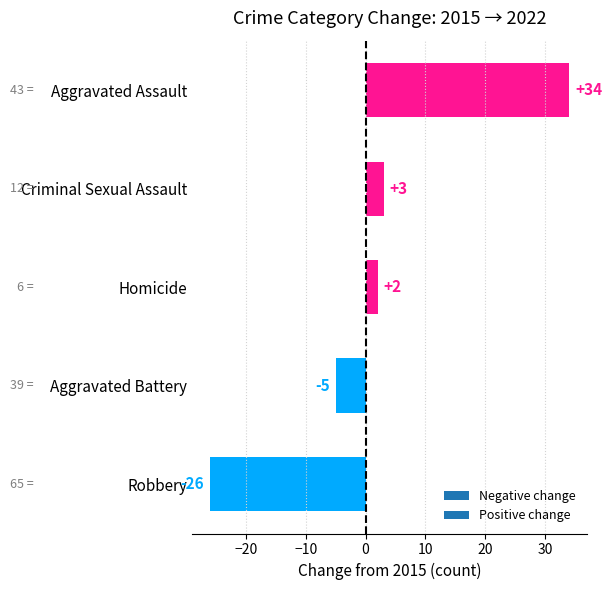

Reading bottom to top, what are all the values shown in this chart?

-26	-5	2	3	34